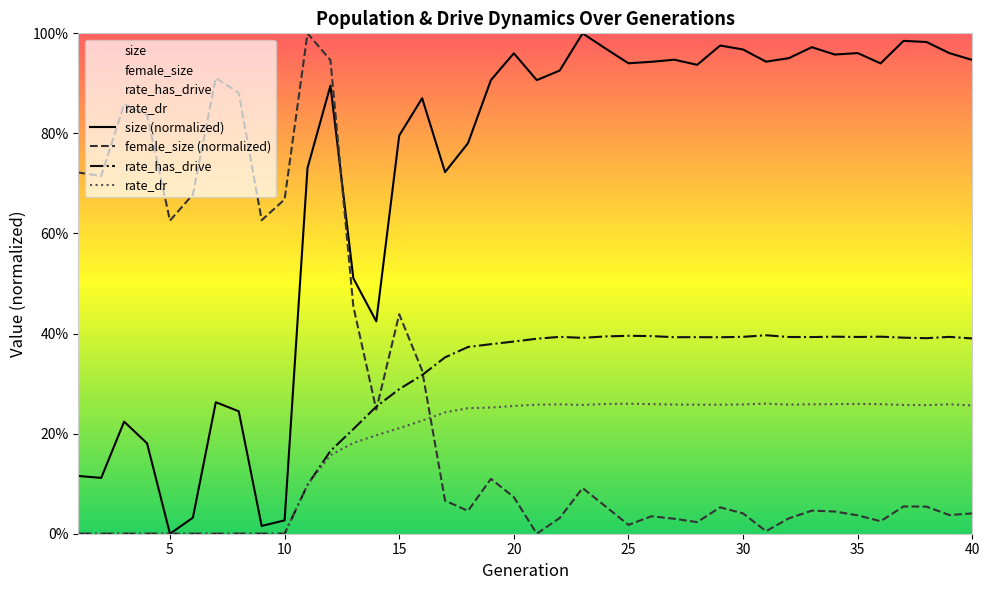

What is the difference between the maximum and minimum values in the rate_has_drive series?

0.4